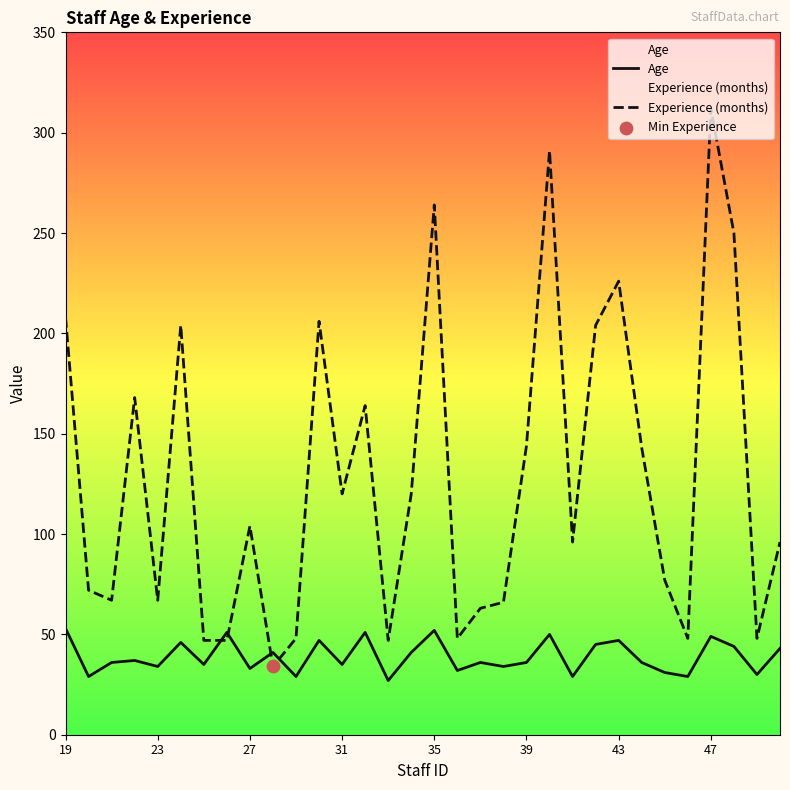

Which series has the widest spread of Y values?

Experience (months)